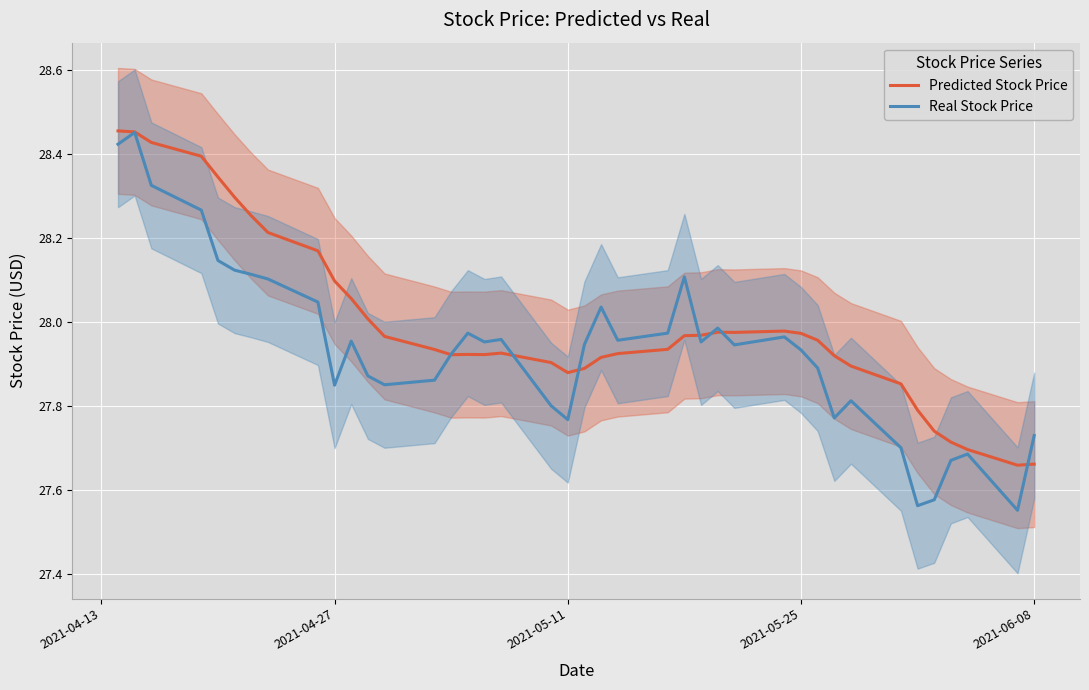

How many interior local peaks does the Predicted Stock Price series have?

4